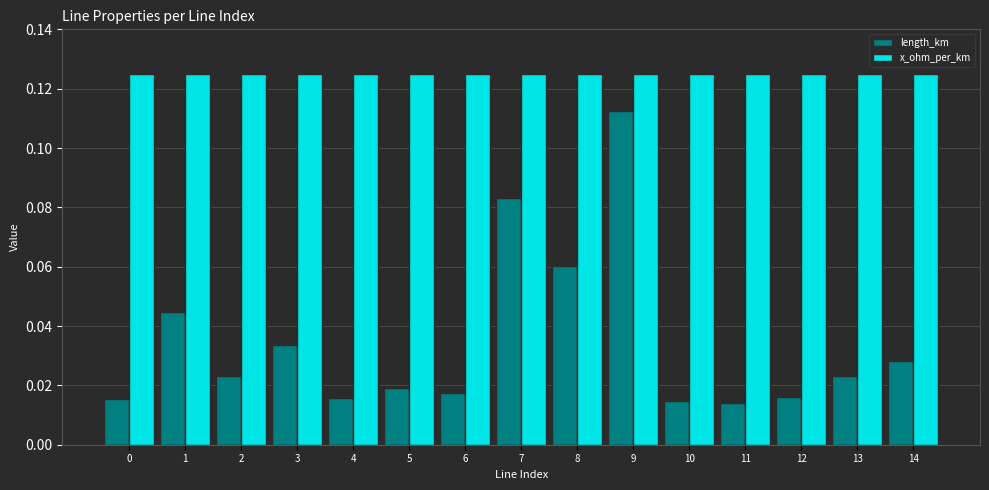

What is the sum of all length_km values?

0.5